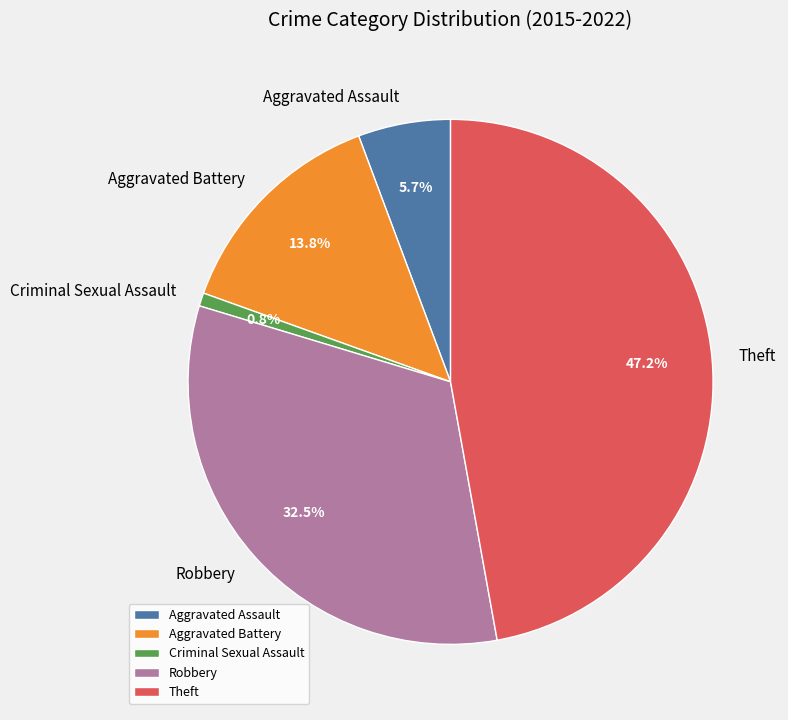

To the nearest percent, what is the combined percentage of Robbery and Aggravated Battery?

46%